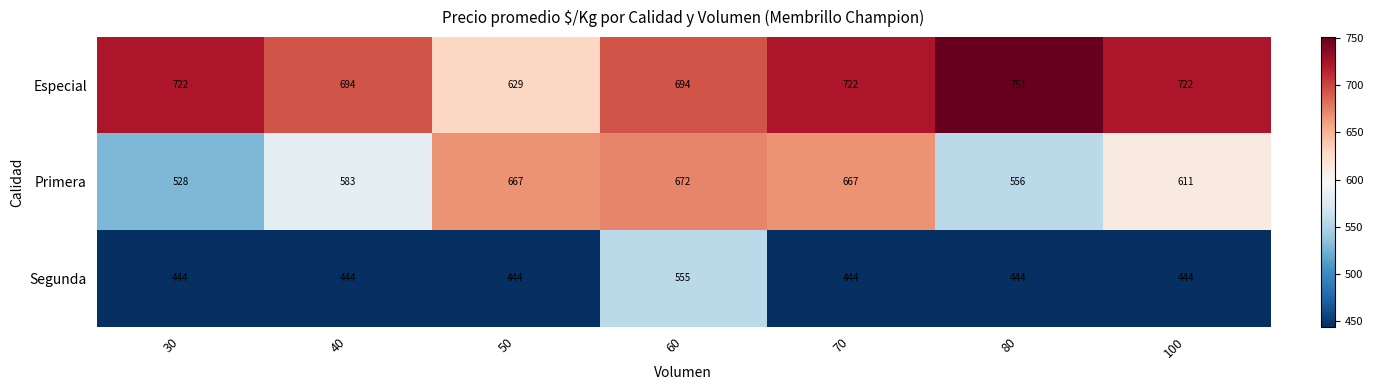

Rank the series at 40 from highest to lowest value.

Especial, Primera, Segunda